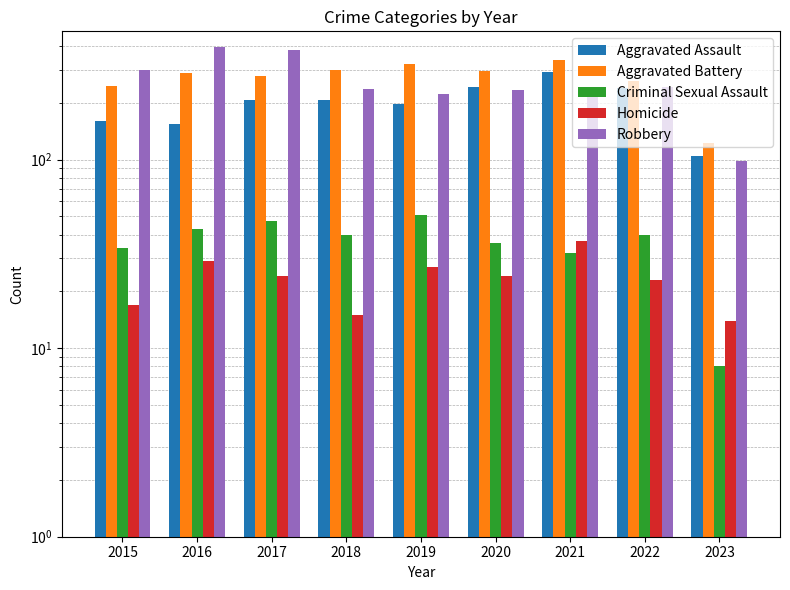

How many groups of bars are there?

9